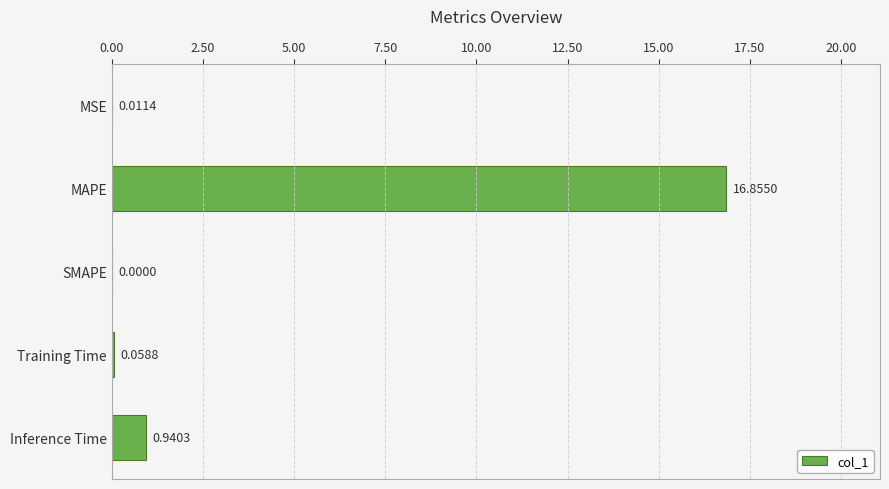

What is the sum of all values?

17.9